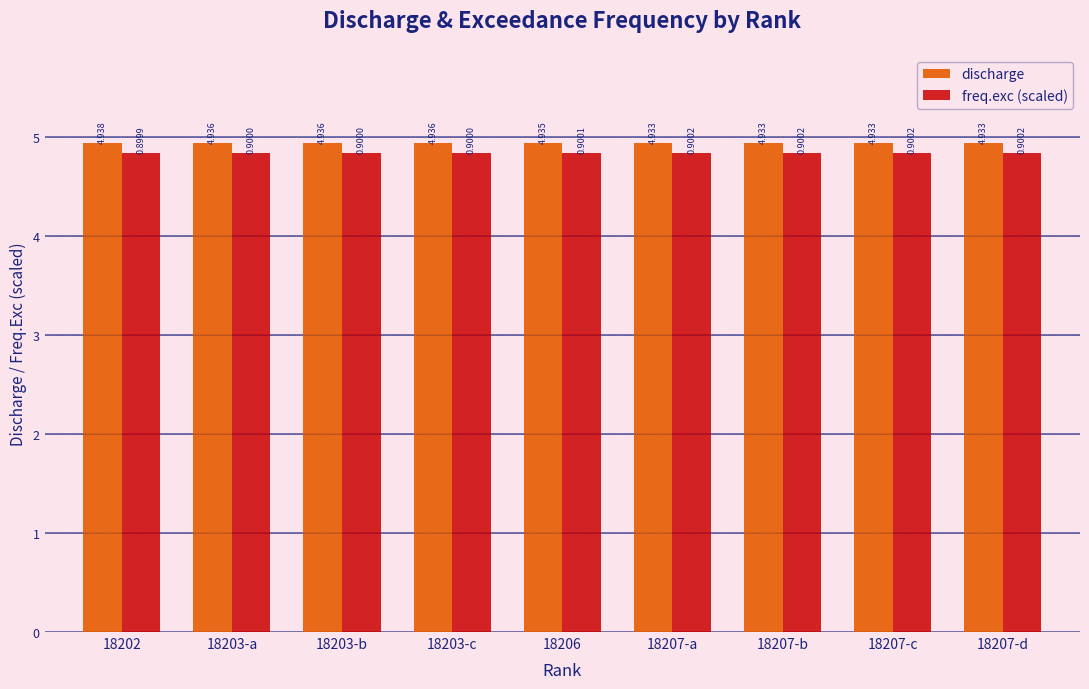

Which series has the widest spread of values?

discharge